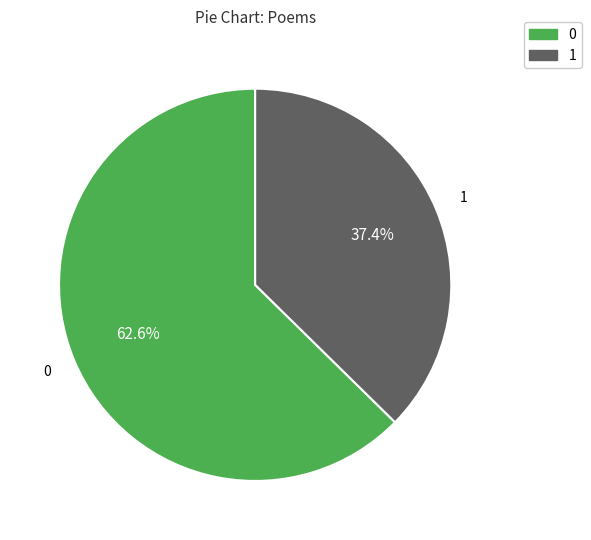

To the nearest percent, what is the average slice percentage?

50%